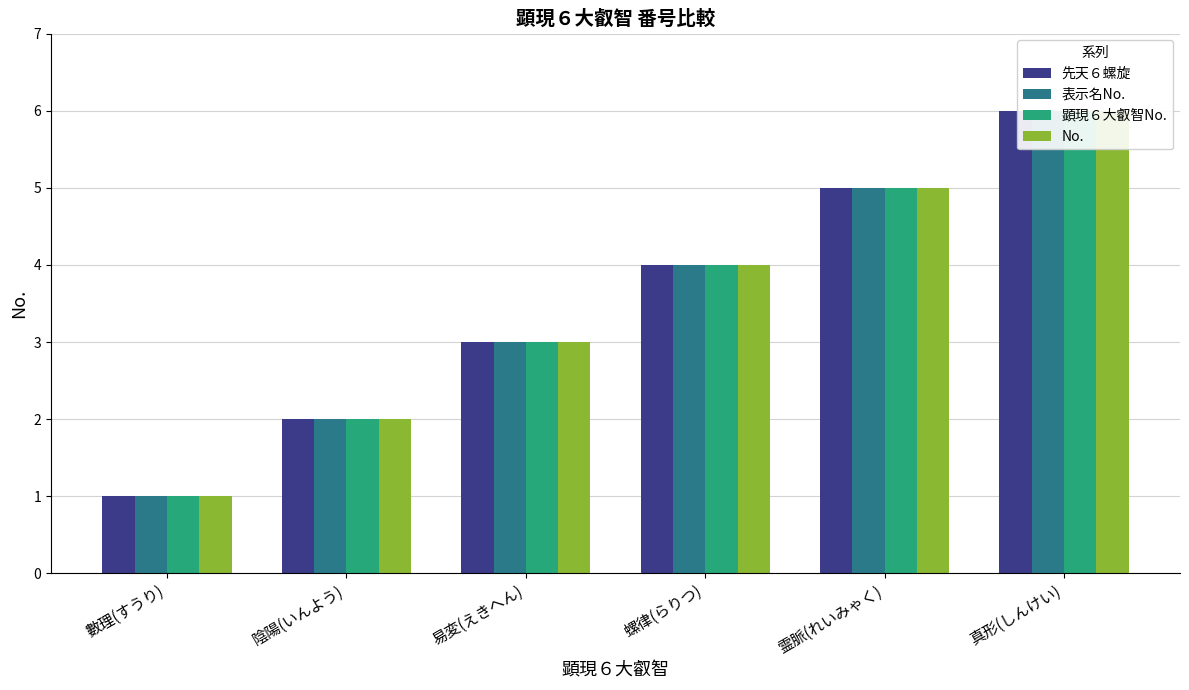

How many bars are there in total?

24